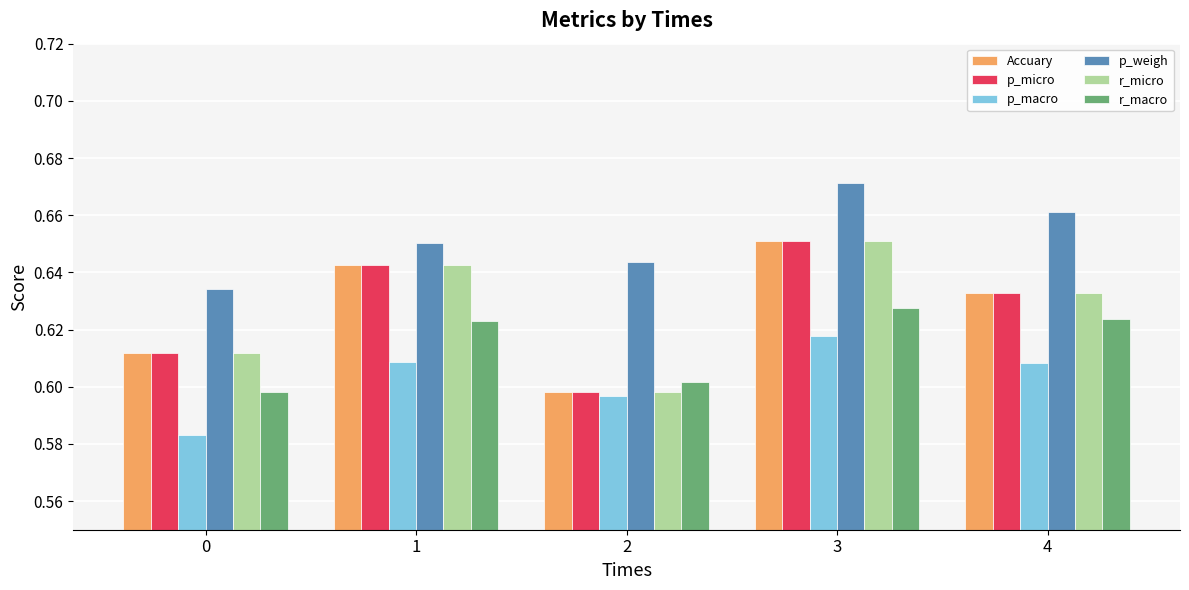

What are all the series names shown in the legend?

Accuary, p_micro, p_macro, p_weigh, r_micro, r_macro